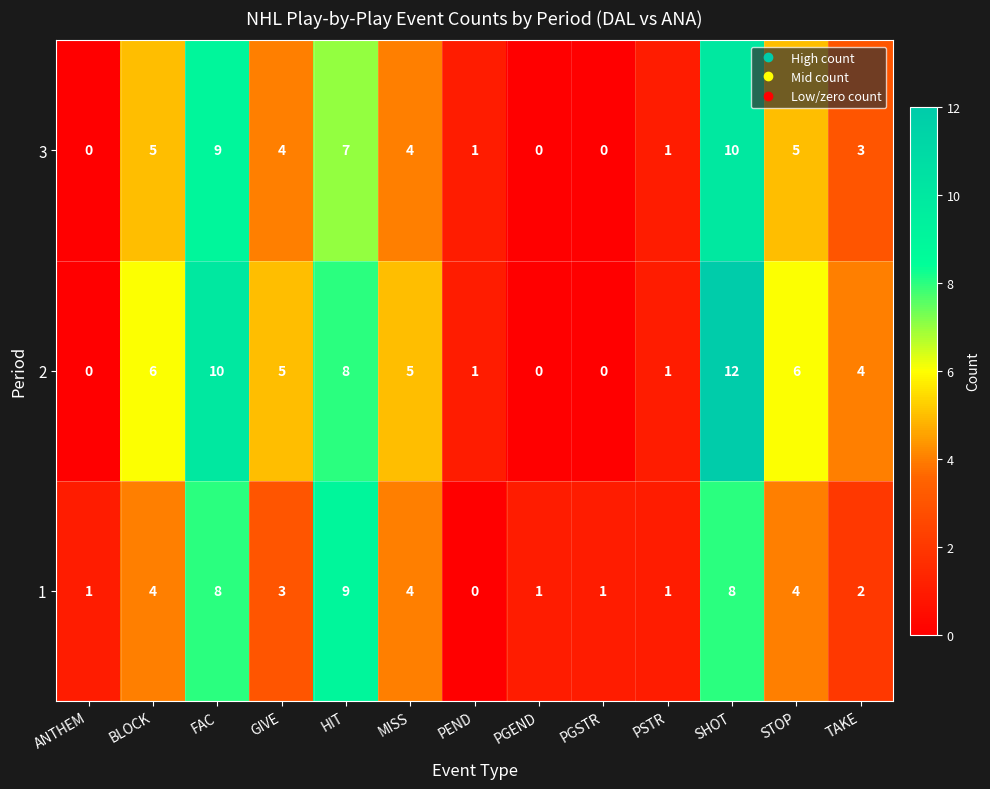

At which category is the sum across all series the highest?

SHOT